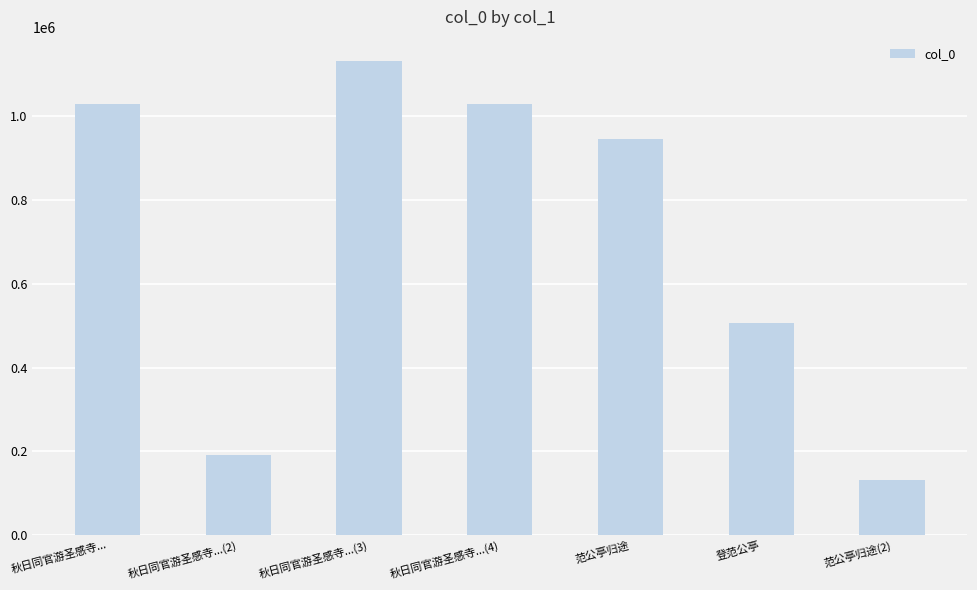

What is the approximate value at 秋日同官游圣感寺..., to the nearest 10?

1029190